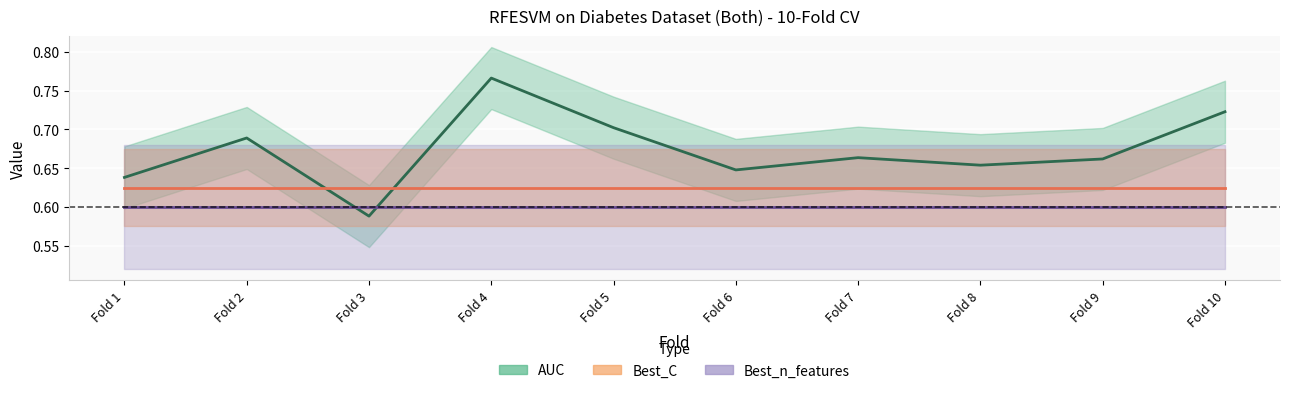

Between which two adjacent categories do Best_n_features and AUC first intersect?

Fold 2 and Fold 3